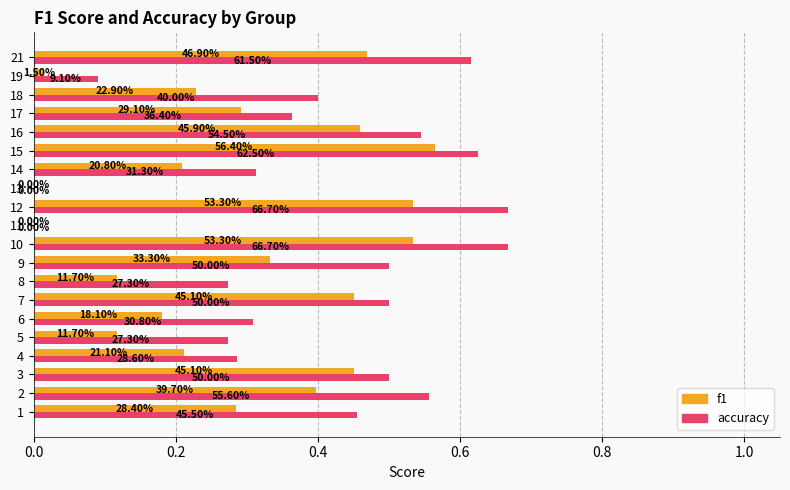

Rank the series by their maximum value, from highest to lowest.

accuracy, f1